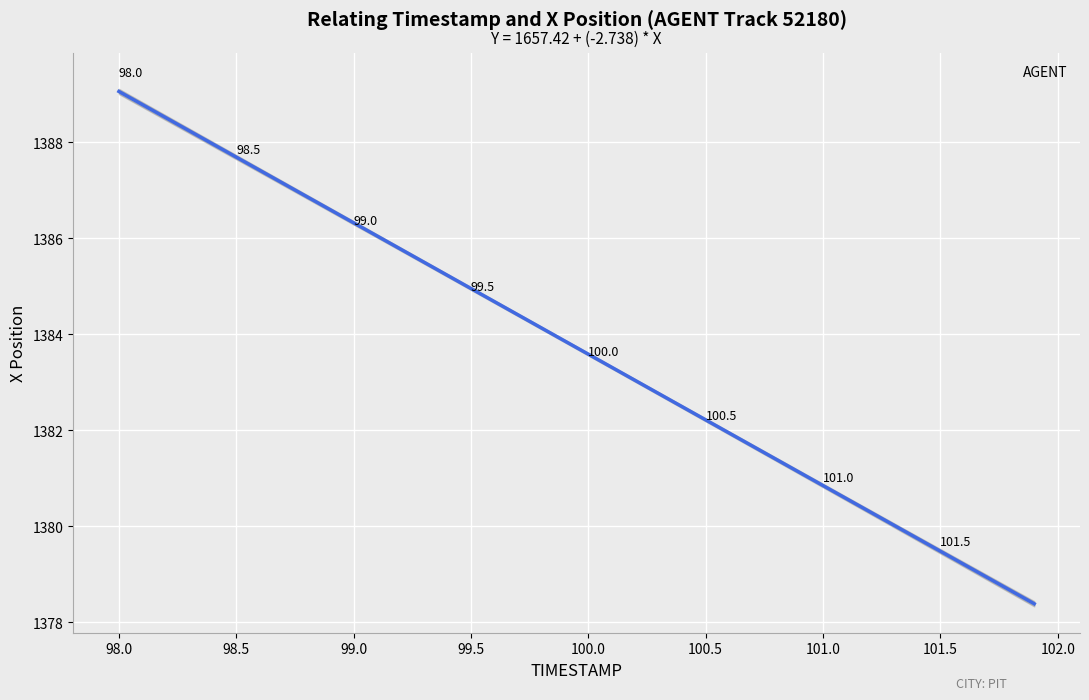

What is the range of X values (max minus min)?

3.9